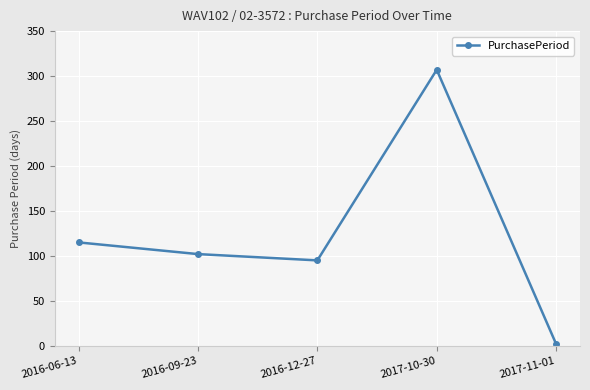

What is the value of the 3rd point from the left?

95